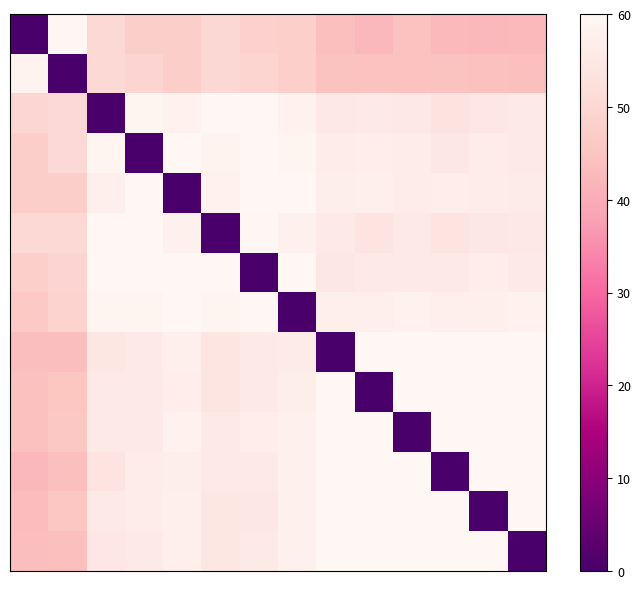

At which category is the sum across all series the highest?

4